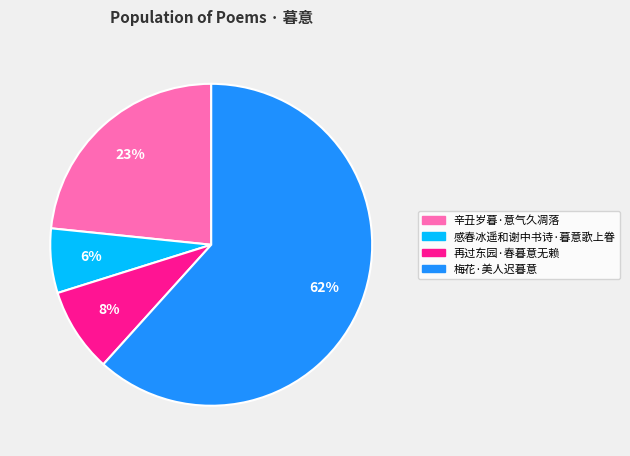

Rank the categories by value from highest to lowest.

梅花·美人迟暮意, 辛丑岁暮·意气久凋落, 再过东园·春暮意无赖, 感春冰遥和谢中书诗·暮意歌上眷